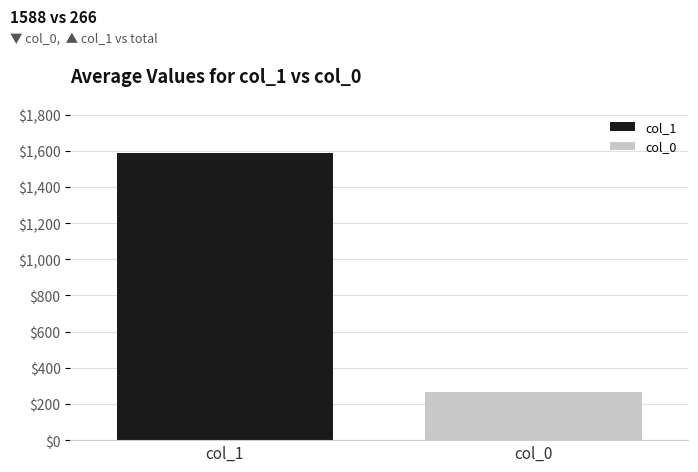

List the series in order of their overall mean, highest first.

col_1, col_0